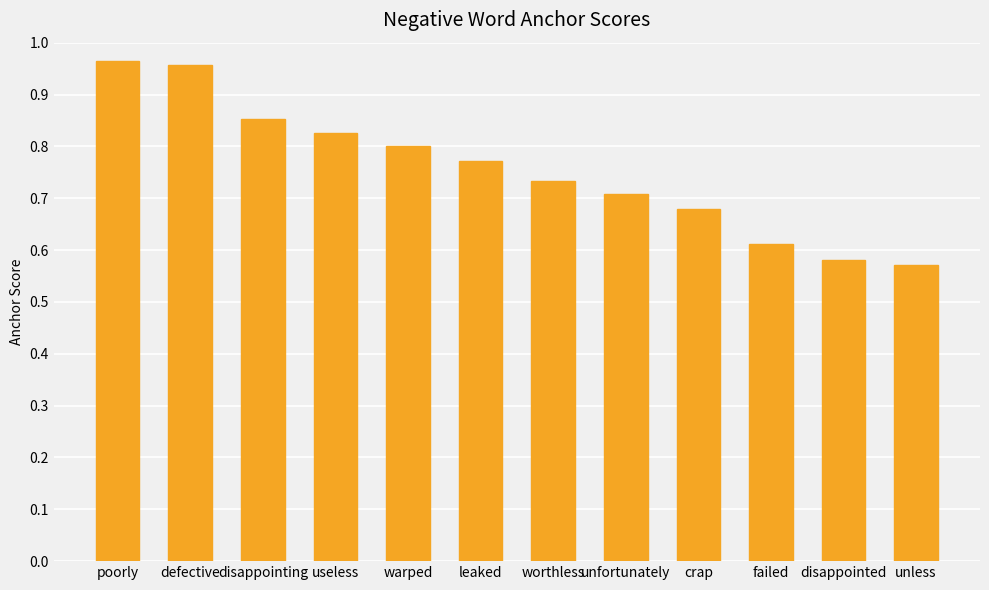

Where is the data nearest to the value 0?

unless